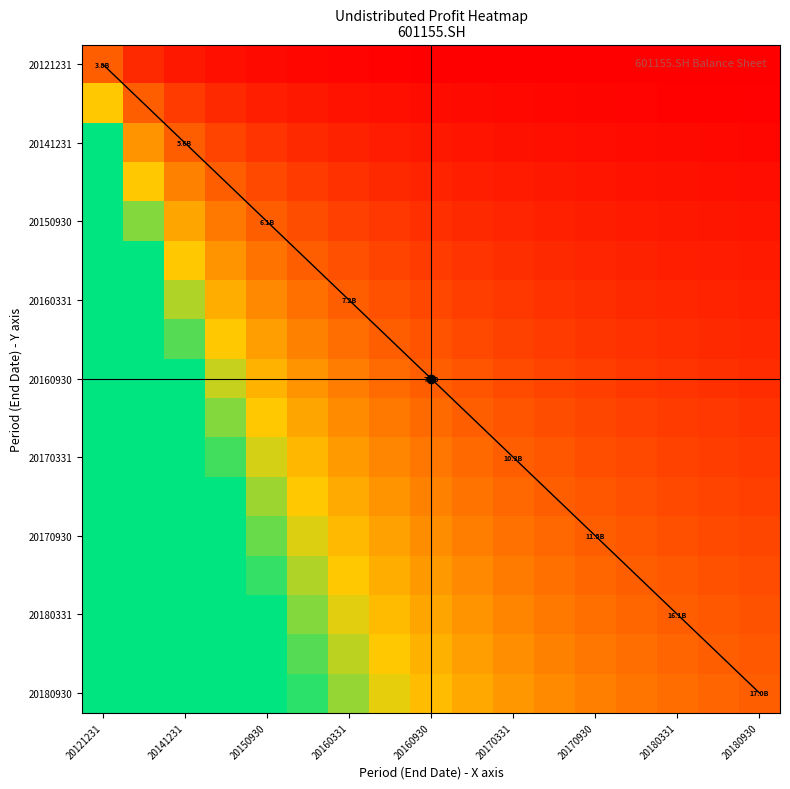

What is the total value across all series at 20141231?

53.0